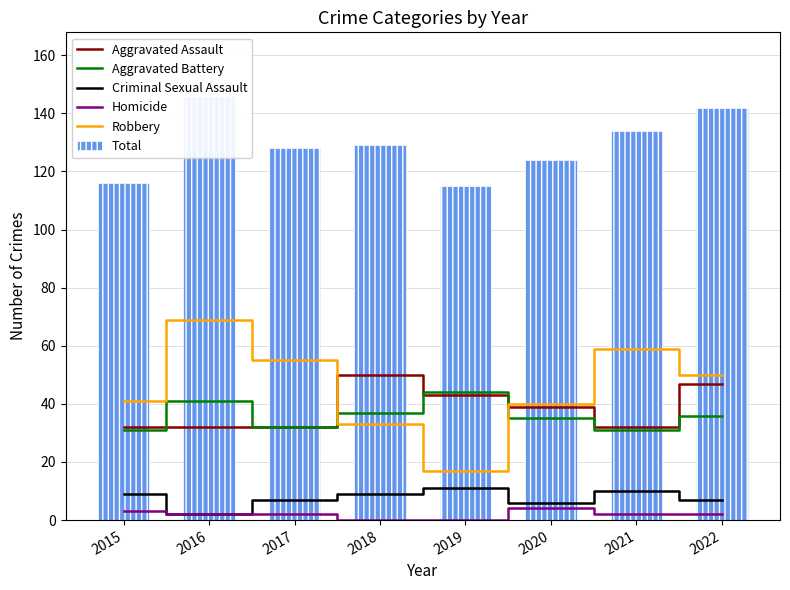

Rank the categories by Homicide value from lowest to highest.

2018, 2019, 2016, 2017, 2021, 2022, 2015, 2020